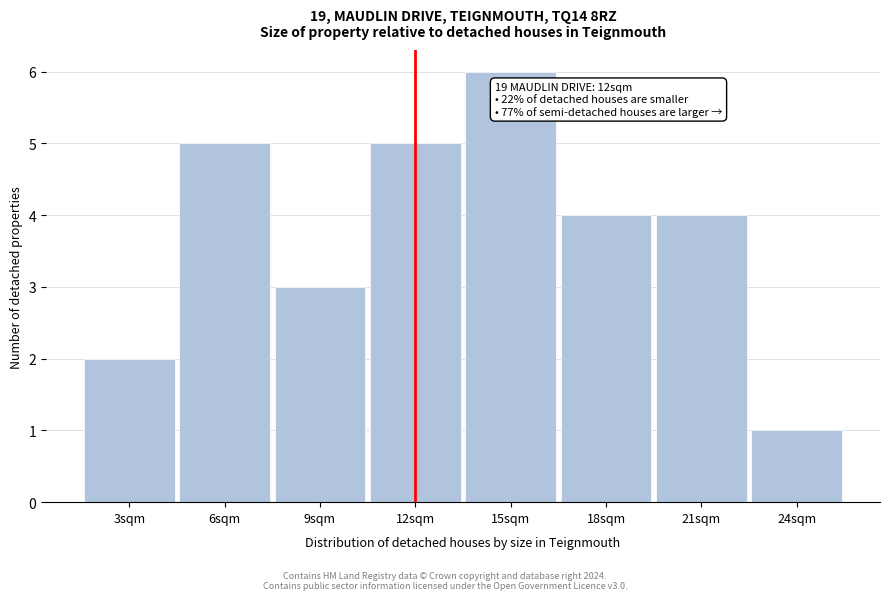

Which range on the x-axis has the tallest bar?

13.5 to 16.5